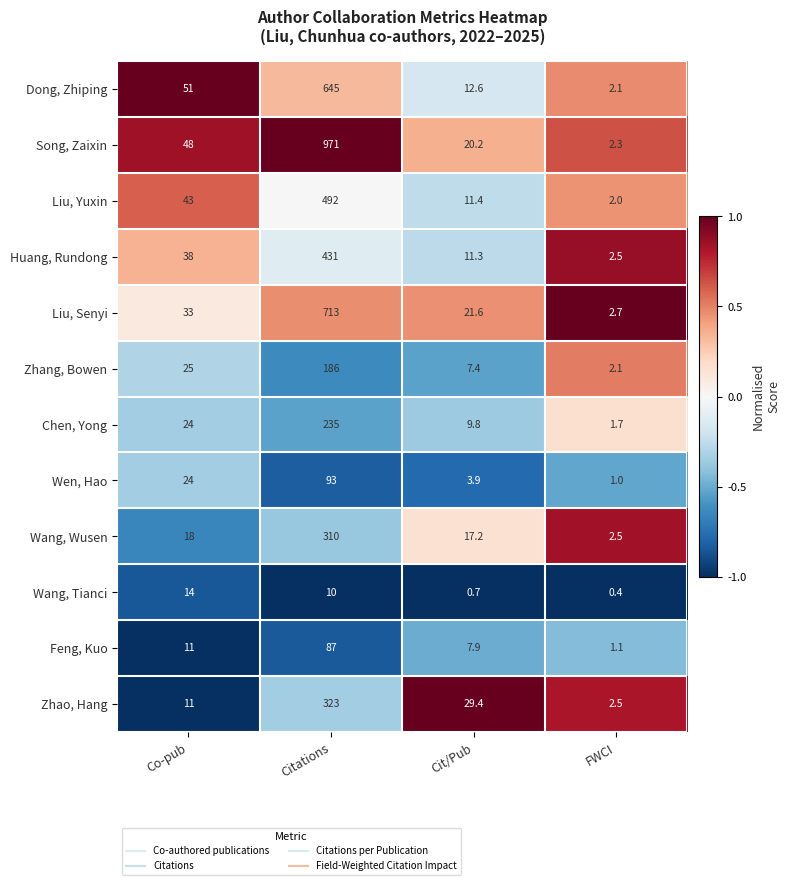

What is the spread (max minus min) of values at Co-pub?

40.0